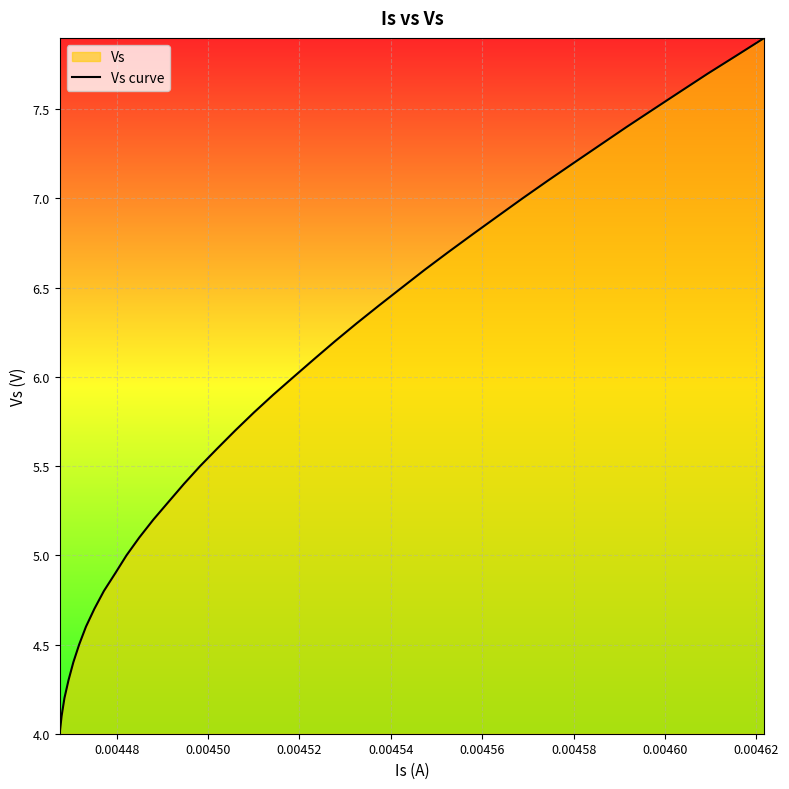

What is the greatest value displayed?

7.9